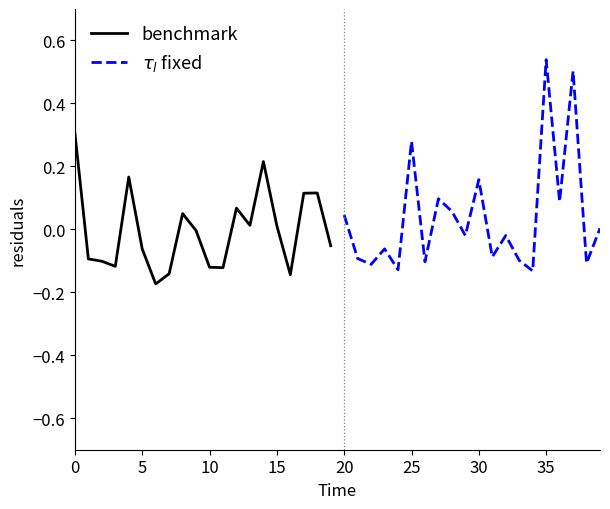

The $\tau_l$ fixed series shows 0.7 at 35. True or false?

False